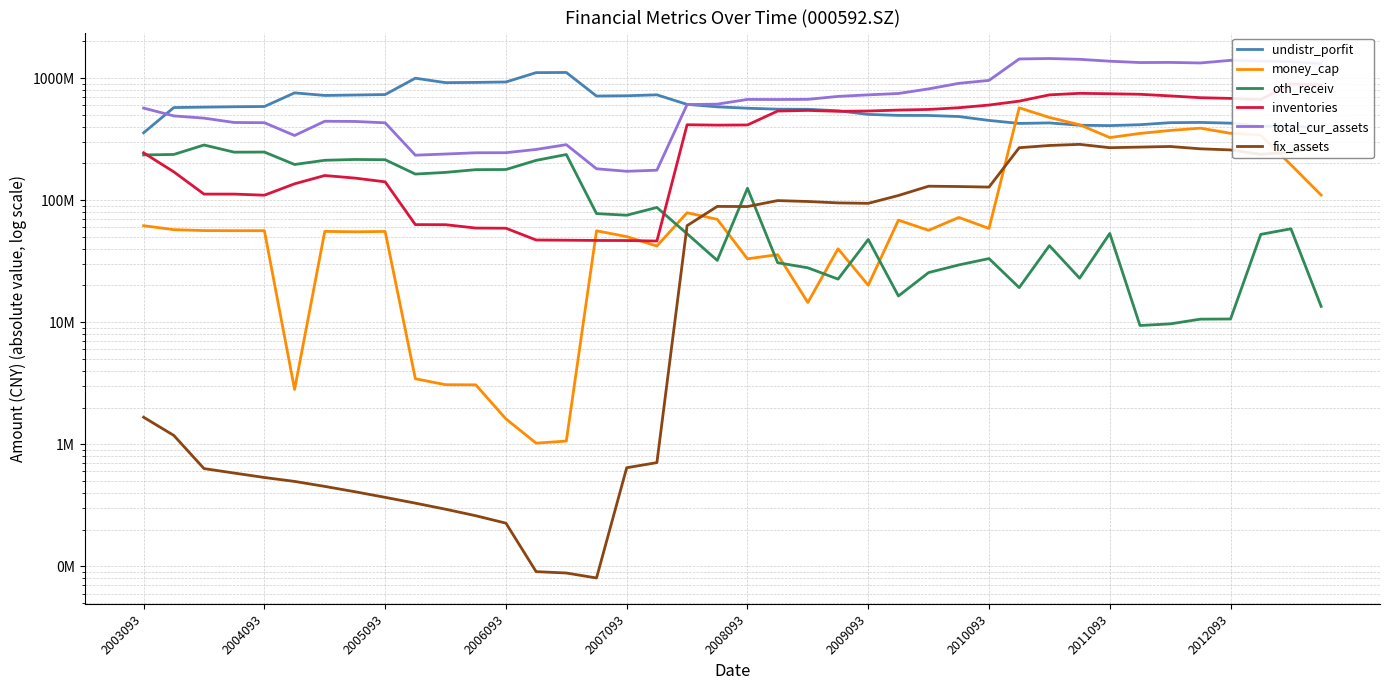

Which series ends up on top after the final intersection of undistr_porfit and total_cur_assets?

total_cur_assets